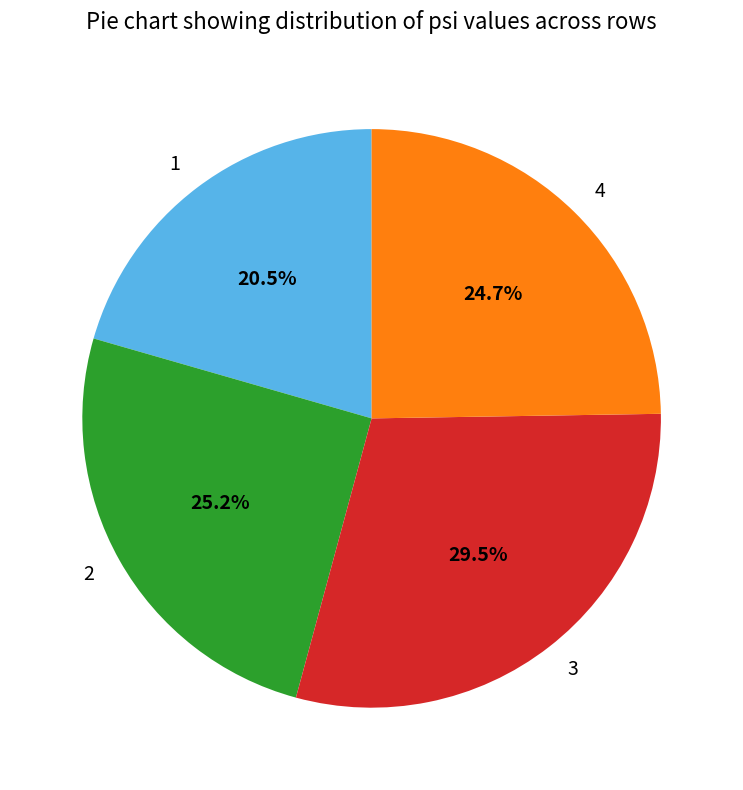

What percentage is the 2 slice, to the nearest percent?

25%